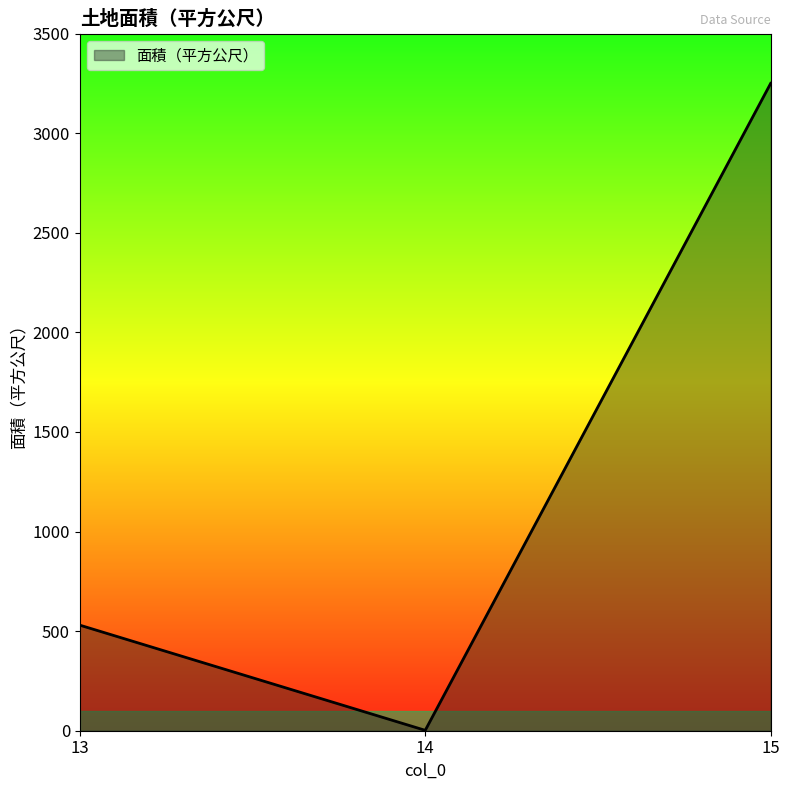

Is it true that the value at 13 is 530?

True